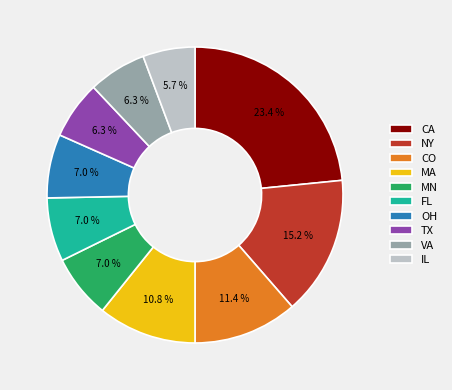

Which category has the biggest portion of the pie?

CA